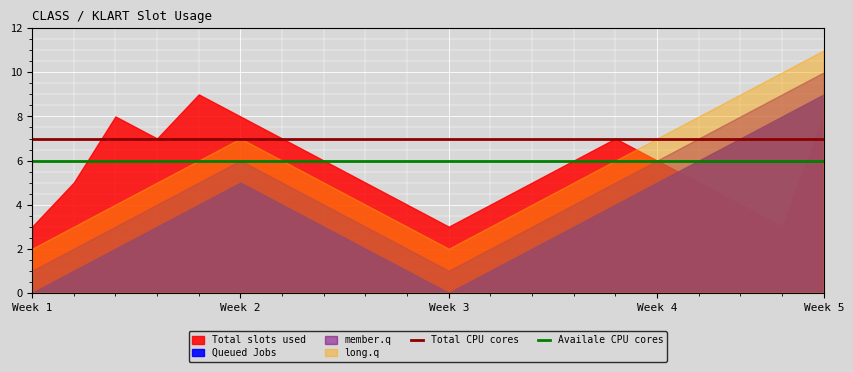

True or false: Total CPU cores has a value of 11 at Week 3.

False